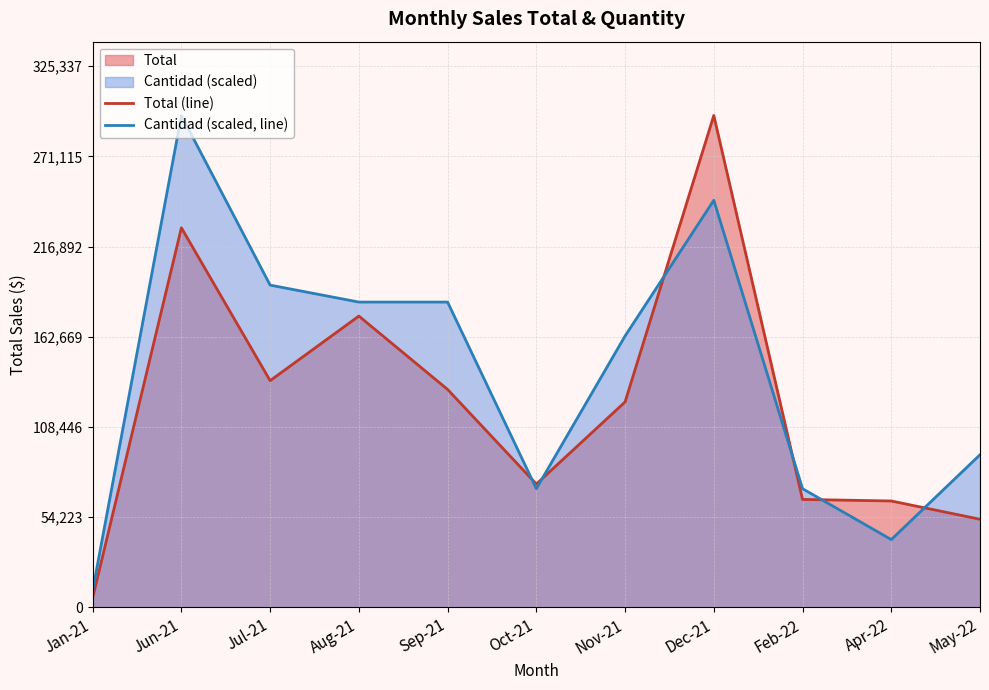

What is the smallest value displayed?

5787.1